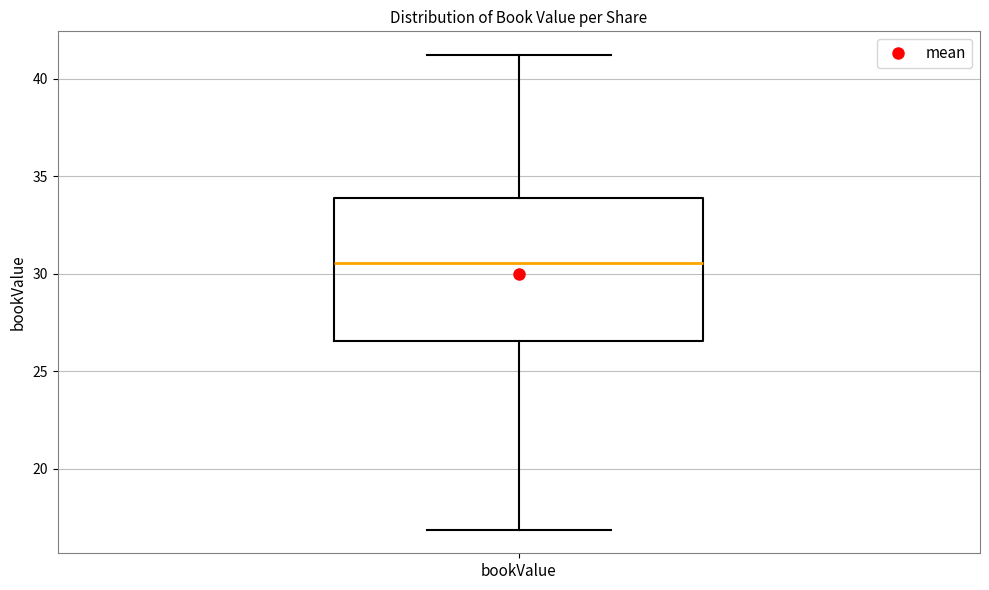

Where does the median line of the box for bookValue sit on the y-axis? The values are not printed on the chart, so give them approximately, as read against the axis.

30.5